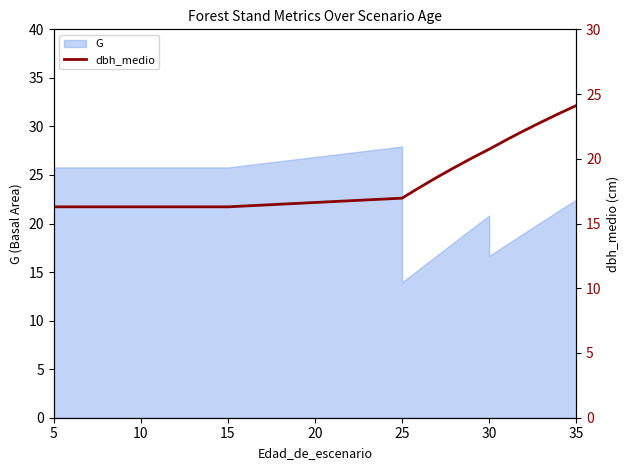

What is the value of the 20th point from the left?

21.5